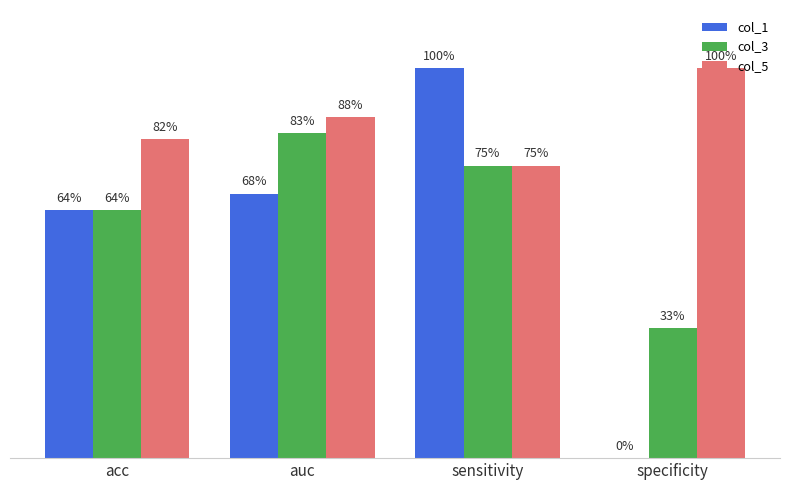

What is the greatest value displayed?

1.0